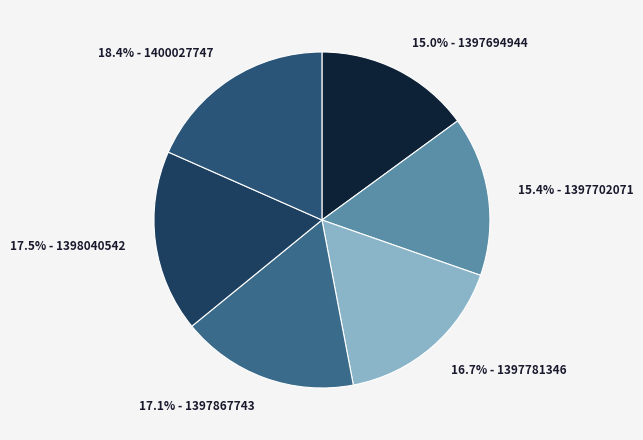

What percentage do 18.4% - 1400027747 and 17.1% - 1397867743 together represent?

35.5%